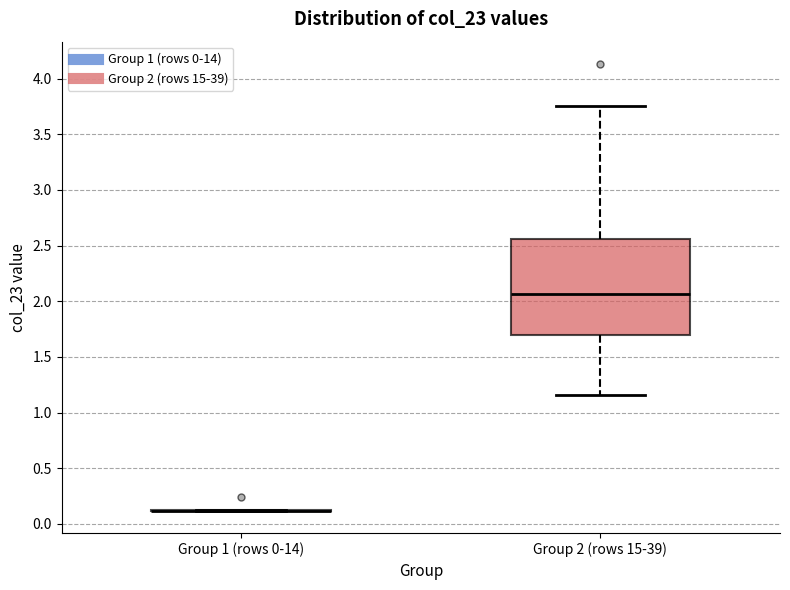

Comparing the boxes themselves (not the whiskers), which one is the tallest?

Group 2 (rows 15-39)